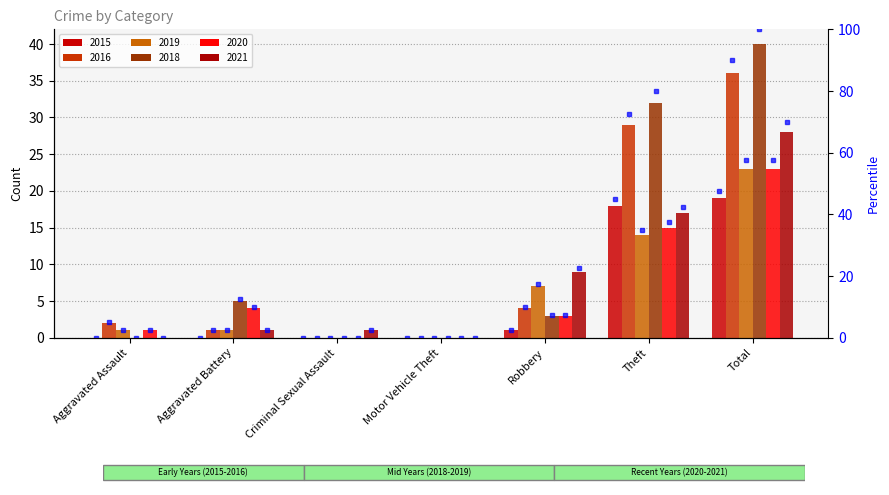

How many distinct data groups are displayed?

6